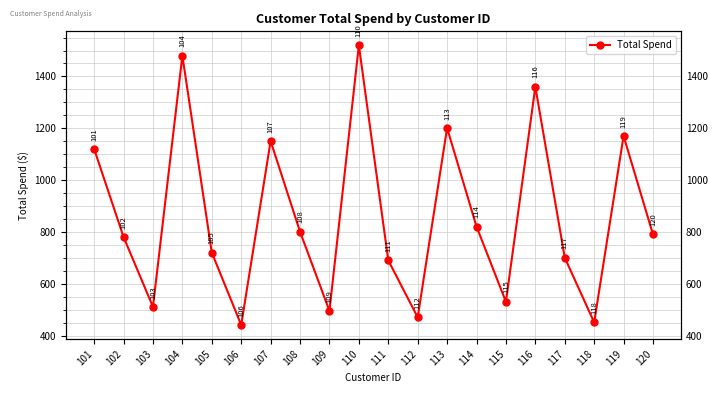

The value at 105 is 1210.9. True or false?

False